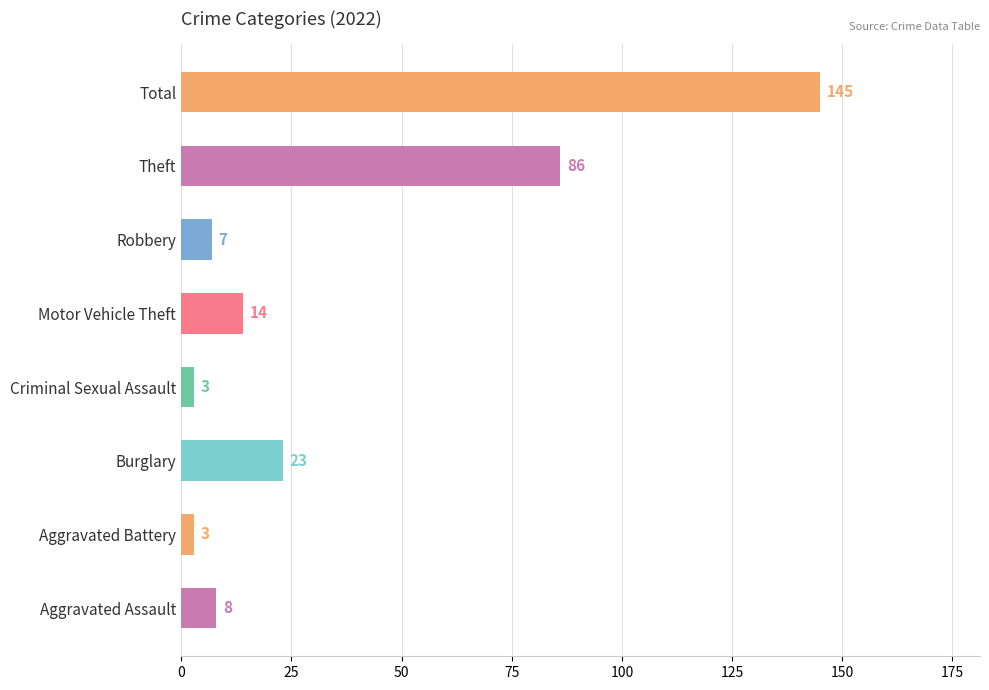

Is it true that the value at Criminal Sexual Assault is 3?

True